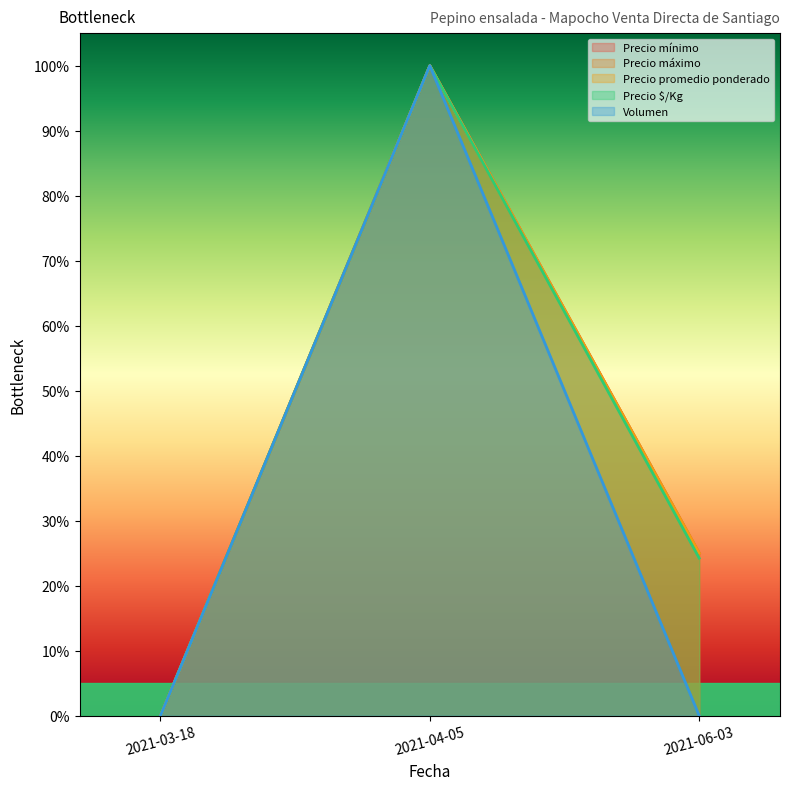

True or false: Precio máximo has a value of 10.1 at 2021-06-03.

False